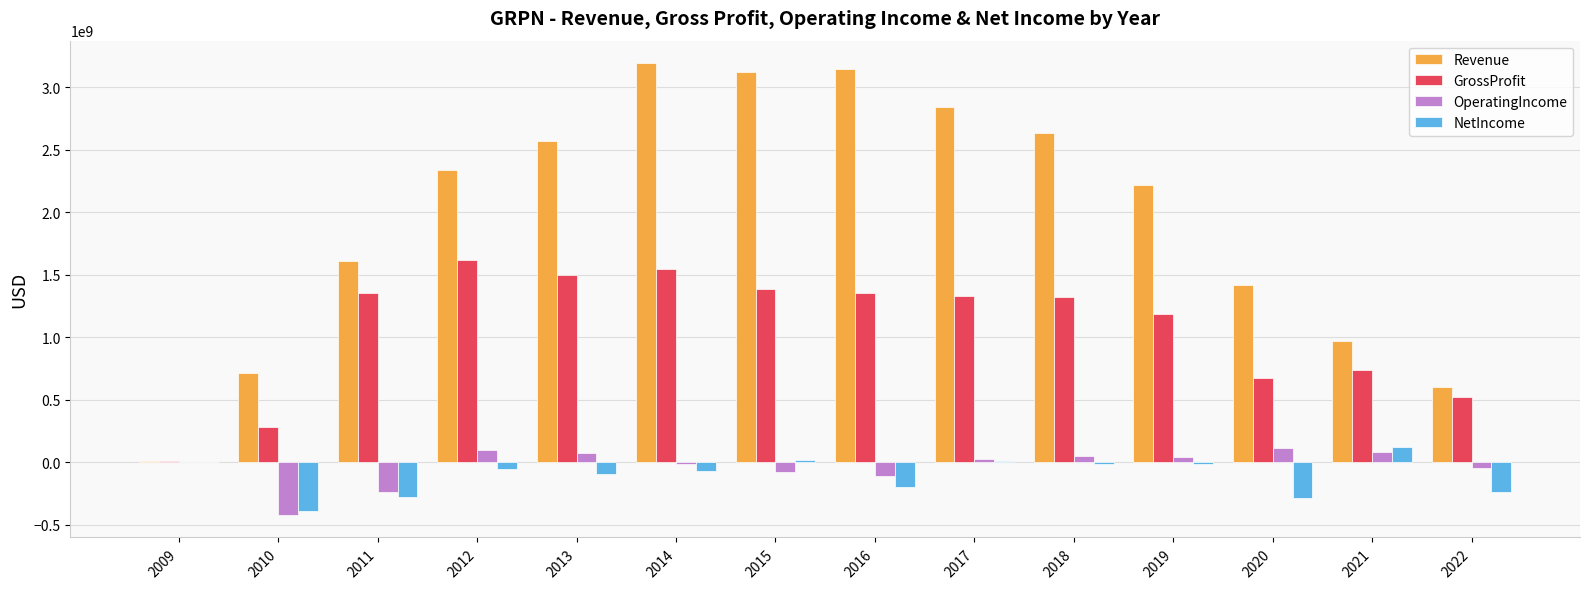

What is the difference between the NetIncome values at 2016 and 2020?

91975000